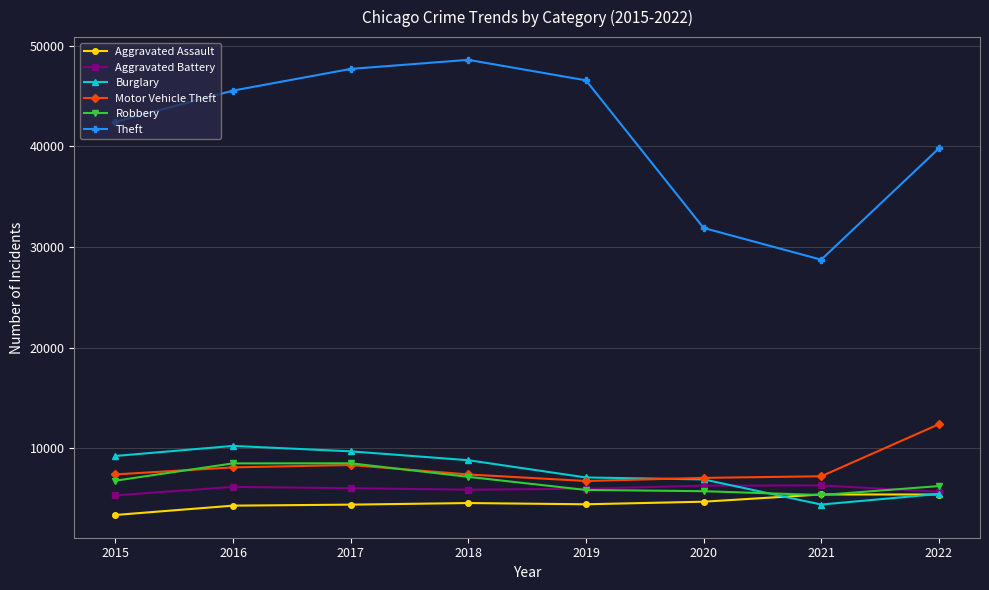

How many lines are shown in the chart?

6